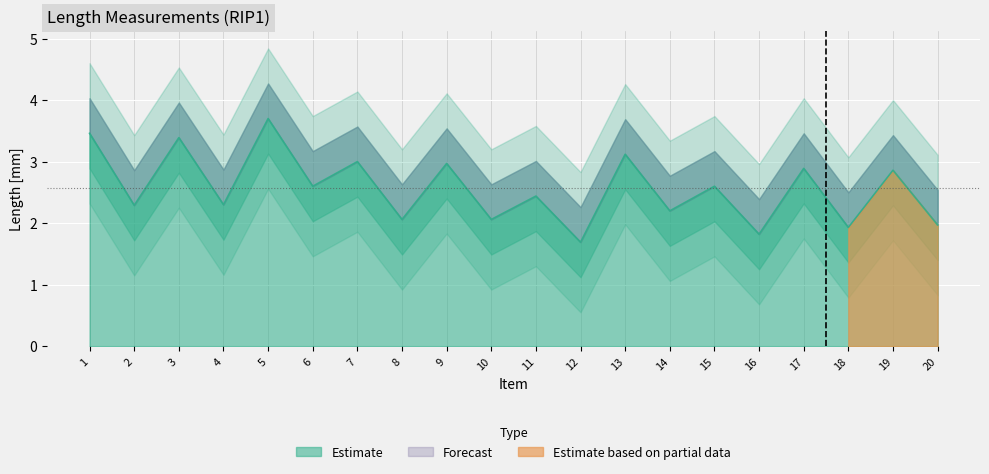

How many points are lower than both their immediate neighbors (excluding endpoints)?

9